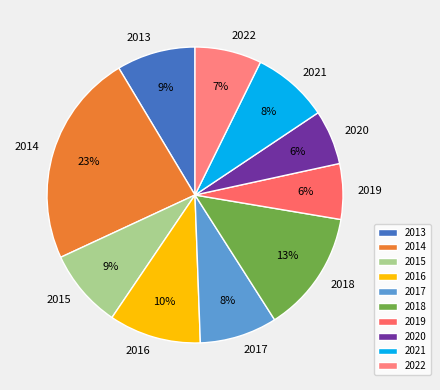

Which slice is the largest?

2014